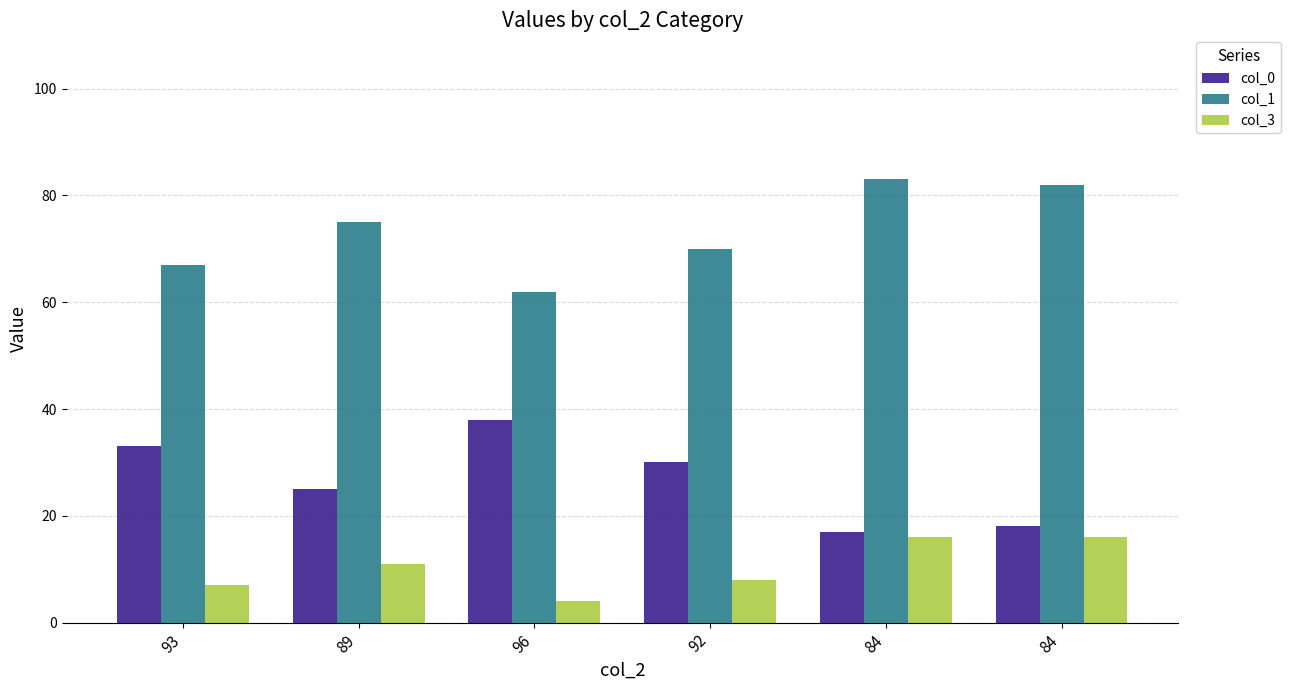

The value of col_0 at 92 is 7. True or false?

False